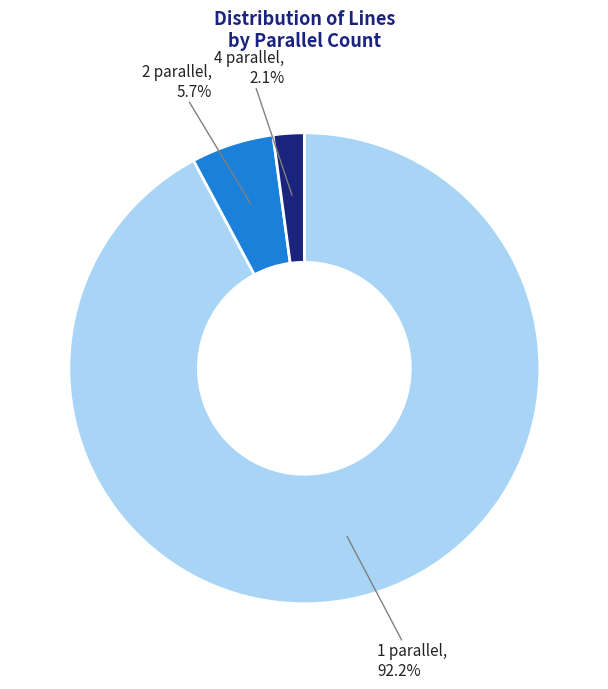

Is there any slice that represents more than half of the pie?

Yes